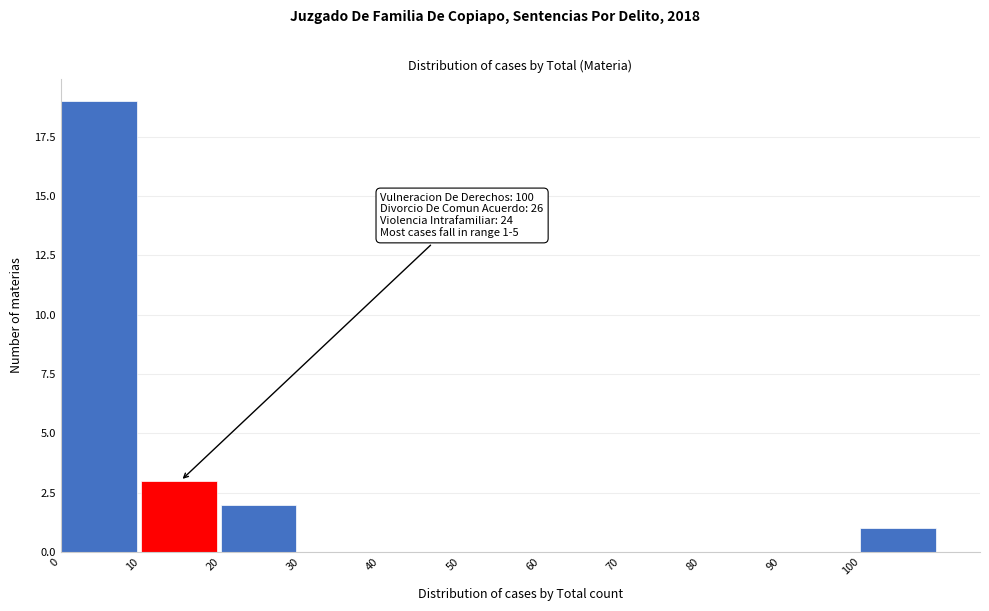

Over which range of the x-axis is the bar tallest?

0 to 10